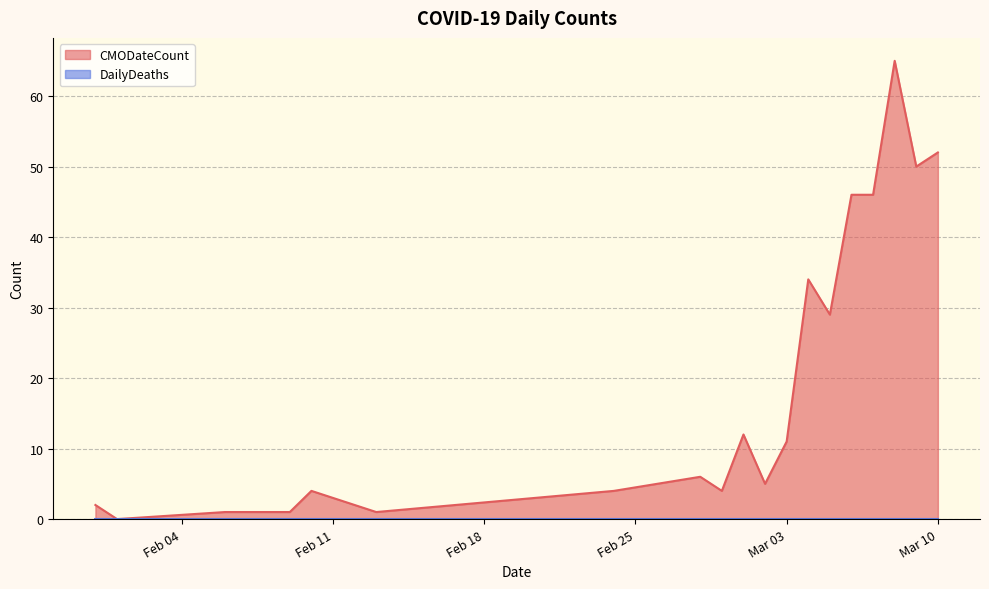

Which series has the largest total across all categories?

CMODateCount